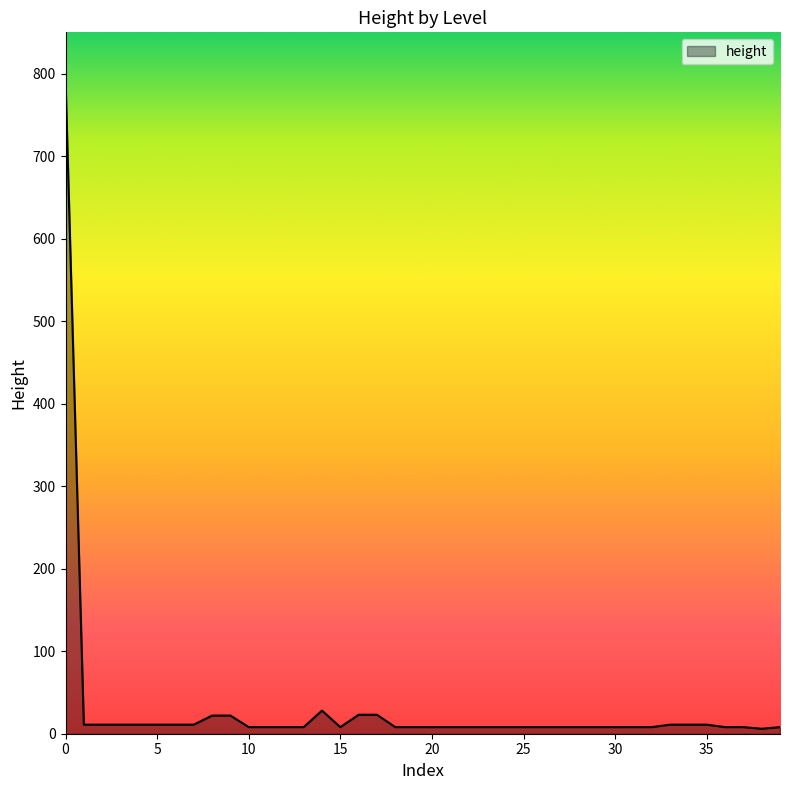

What is the greatest value displayed?

792